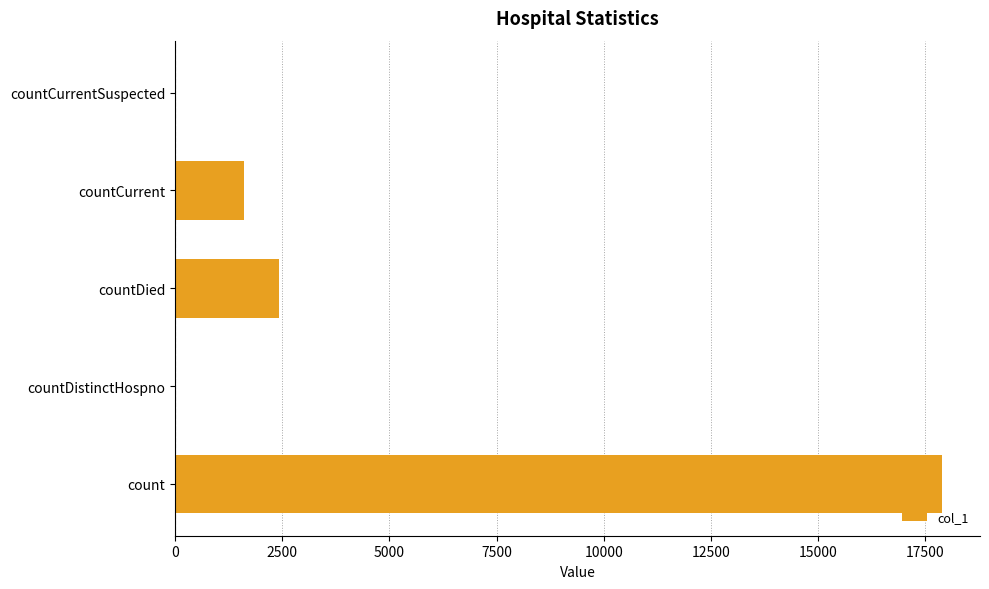

What is the sum of all values?

21920